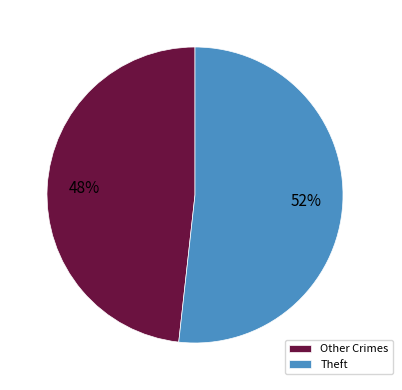

Combined, do Other Crimes and Theft account for over 50%?

Yes